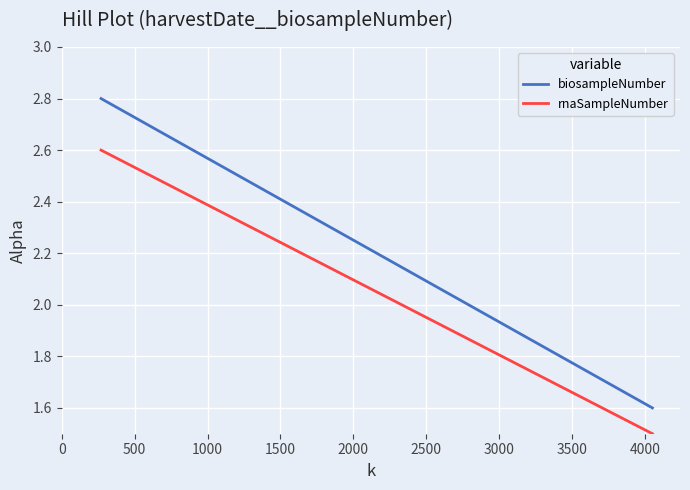

True or false: biosampleNumber and rnaSampleNumber intersect in this chart.

False